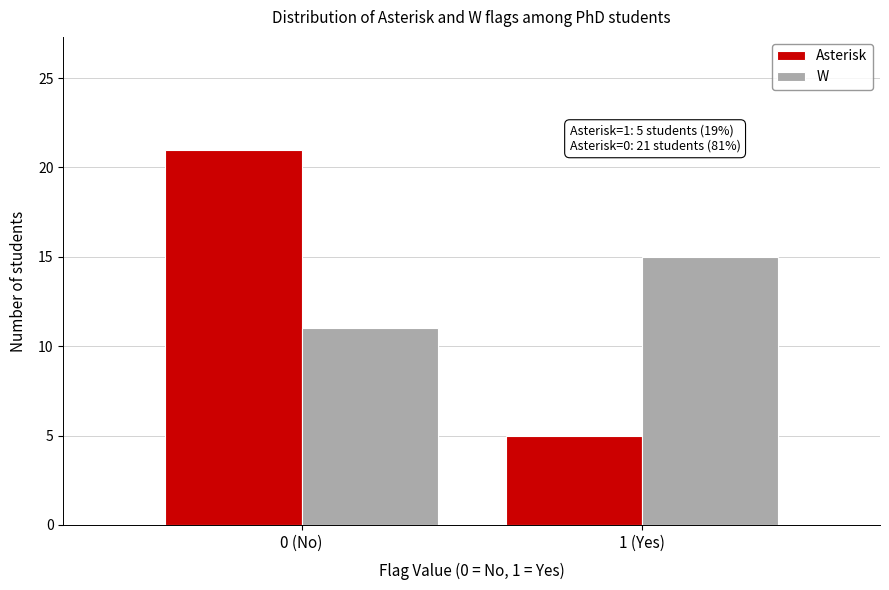

Reading left to right, what are all the values shown in this chart?

Asterisk: 0 (No)=21	1 (Yes)=5
W: 0 (No)=11	1 (Yes)=15